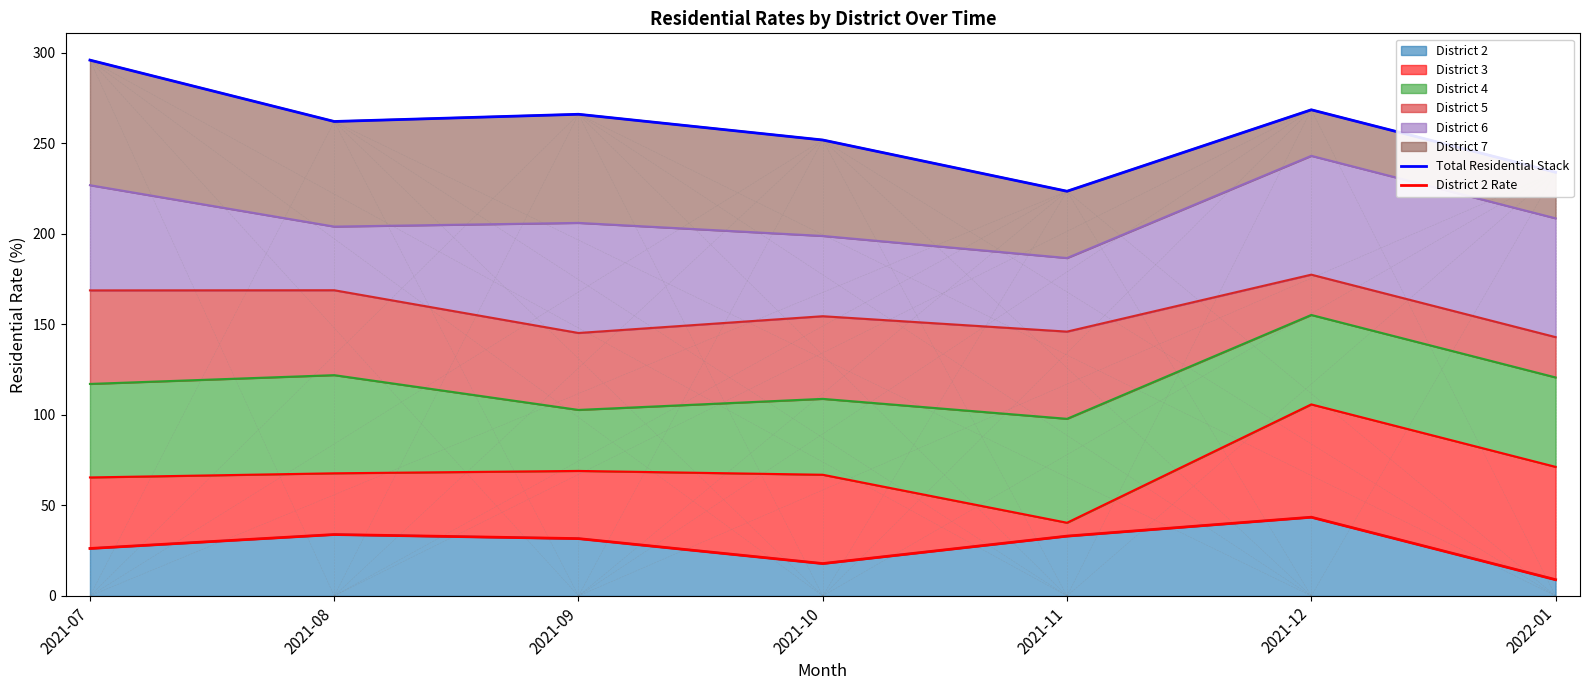

What is the value of the District 2 Rate point at the 3rd from the left?

31.7